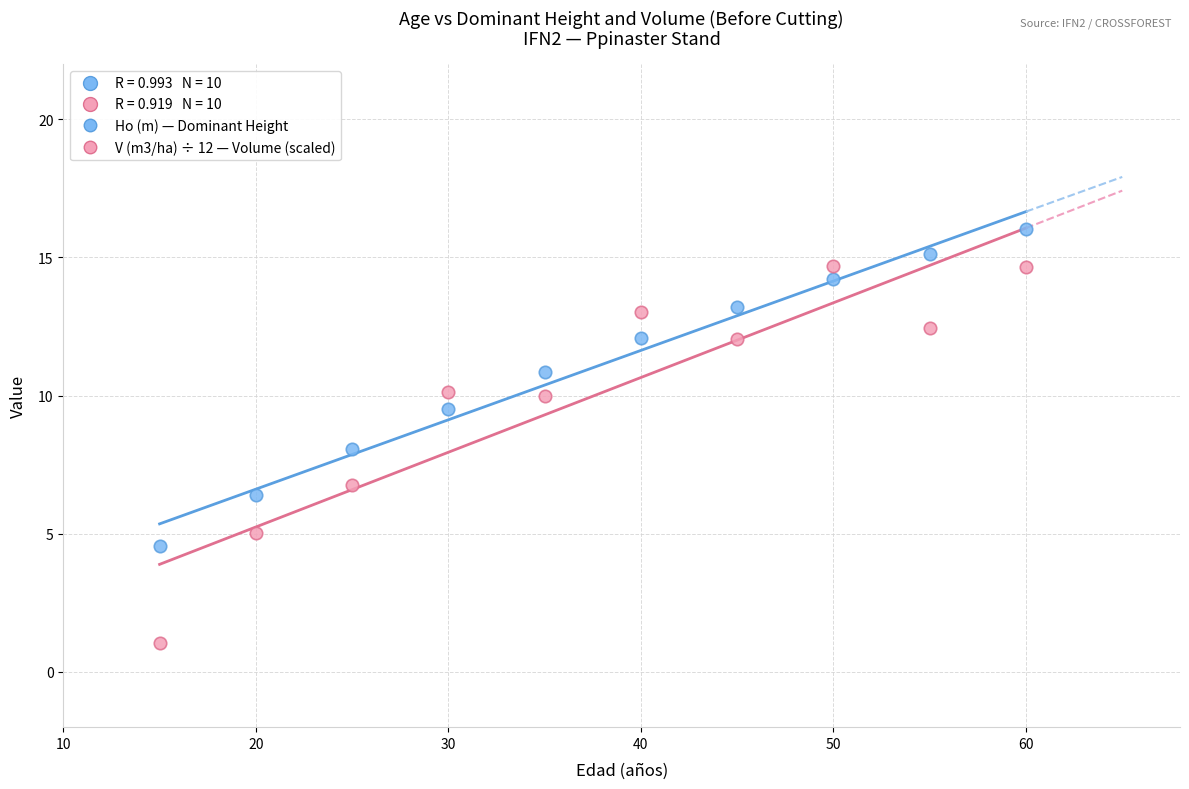

Which series contains the lowest Y value?

V (m3/ha) ÷ 12 — Volume (scaled)